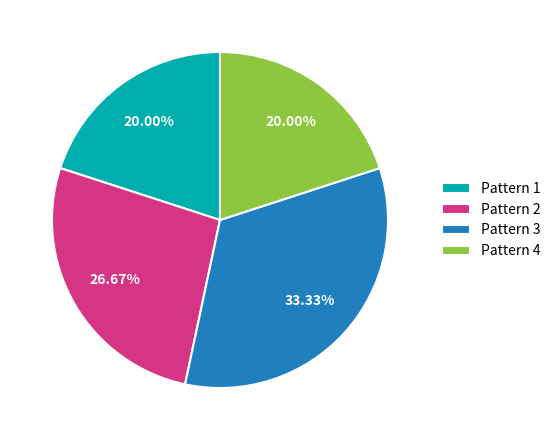

Is there a majority slice in this chart?

No